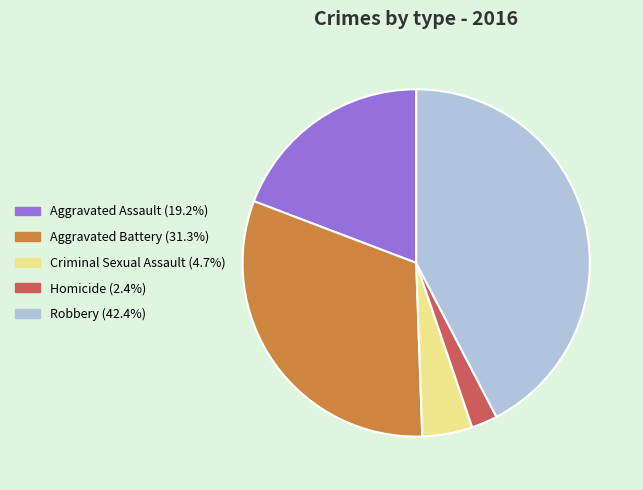

Does Aggravated Battery account for over 50% of the chart?

No